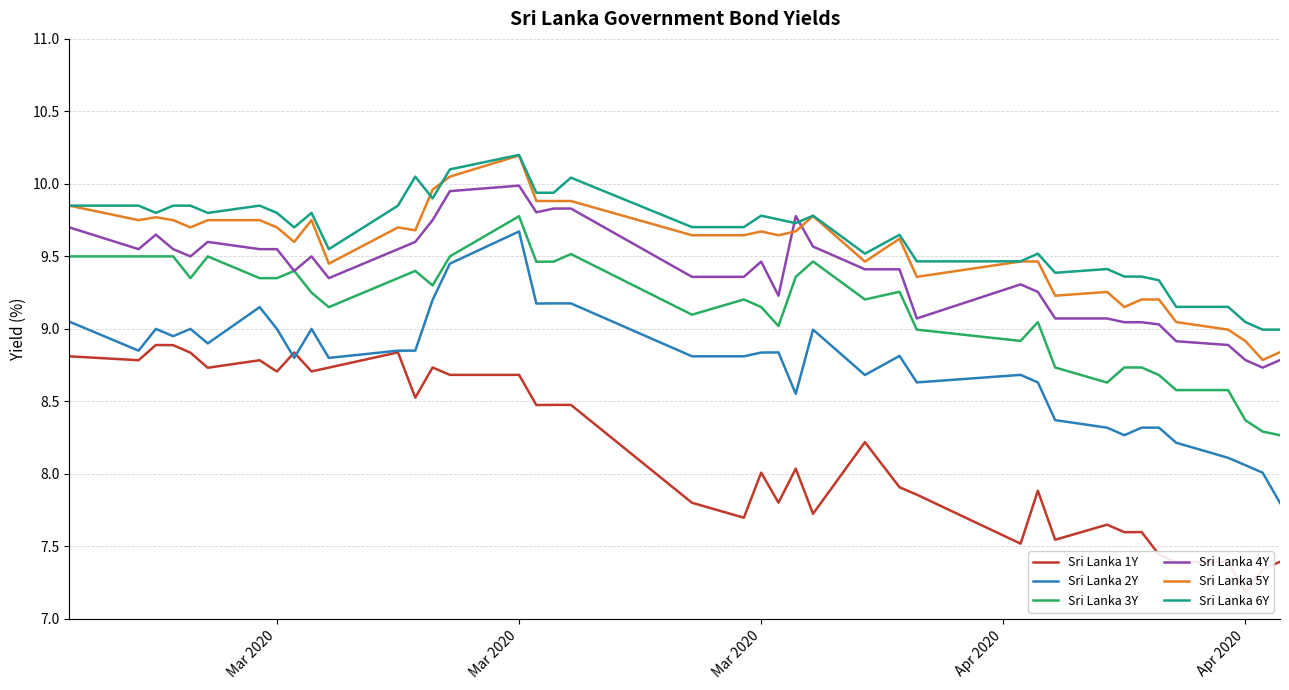

Reading left to right, list all the values displayed in this chart.

Sri Lanka 1Y: 8.8	8.8	8.9	8.9	8.8	8.7	8.8	8.7	8.8	8.7	8.7	8.8	8.5	8.7	8.7	8.7	8.5	8.5	8.5	7.8	7.7	8.0	7.8	8.0	7.7	8.2	7.9	7.9	7.5	7.9	7.5	7.7	7.6	7.6	7.4	7.4	7.4	7.2	7.3	7.4
Sri Lanka 2Y: 9.1	8.8	9.0	8.9	9.0	8.9	9.2	9.0	8.8	9.0	8.8	8.8	8.8	9.2	9.4	9.7	9.2	9.2	9.2	8.8	8.8	8.8	8.8	8.6	9.0	8.7	8.8	8.6	8.7	8.6	8.4	8.3	8.3	8.3	8.3	8.2	8.1	8.1	8.0	7.8
Sri Lanka 3Y: 9.5	9.5	9.5	9.5	9.3	9.5	9.3	9.3	9.4	9.2	9.2	9.3	9.4	9.3	9.5	9.8	9.5	9.5	9.5	9.1	9.2	9.2	9.0	9.4	9.5	9.2	9.3	9.0	8.9	9.0	8.7	8.6	8.7	8.7	8.7	8.6	8.6	8.4	8.3	8.3
Sri Lanka 4Y: 9.7	9.6	9.7	9.6	9.5	9.6	9.6	9.6	9.4	9.5	9.3	9.6	9.6	9.8	9.9	10.0	9.8	9.8	9.8	9.4	9.4	9.5	9.2	9.8	9.6	9.4	9.4	9.1	9.3	9.3	9.1	9.1	9.0	9.0	9.0	8.9	8.9	8.8	8.7	8.8
Sri Lanka 5Y: 9.8	9.8	9.8	9.8	9.7	9.8	9.8	9.7	9.6	9.8	9.4	9.7	9.7	10.0	10.1	10.2	9.9	9.9	9.9	9.6	9.6	9.7	9.6	9.7	9.8	9.5	9.6	9.4	9.5	9.5	9.2	9.3	9.2	9.2	9.2	9.0	9.0	8.9	8.8	8.8
Sri Lanka 6Y: 9.8	9.8	9.8	9.8	9.8	9.8	9.8	9.8	9.7	9.8	9.6	9.8	10.1	9.9	10.1	10.2	9.9	9.9	10.0	9.7	9.7	9.8	9.8	9.7	9.8	9.5	9.6	9.5	9.5	9.5	9.4	9.4	9.4	9.4	9.3	9.2	9.2	9.0	9.0	9.0